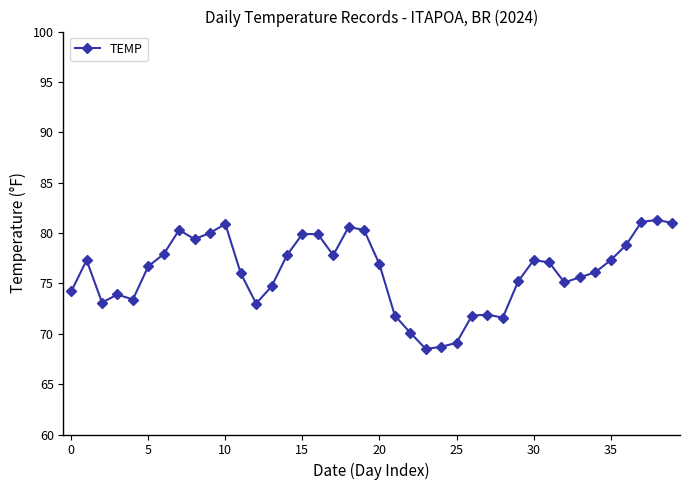

What is the value of the 27th point from the left?

71.8